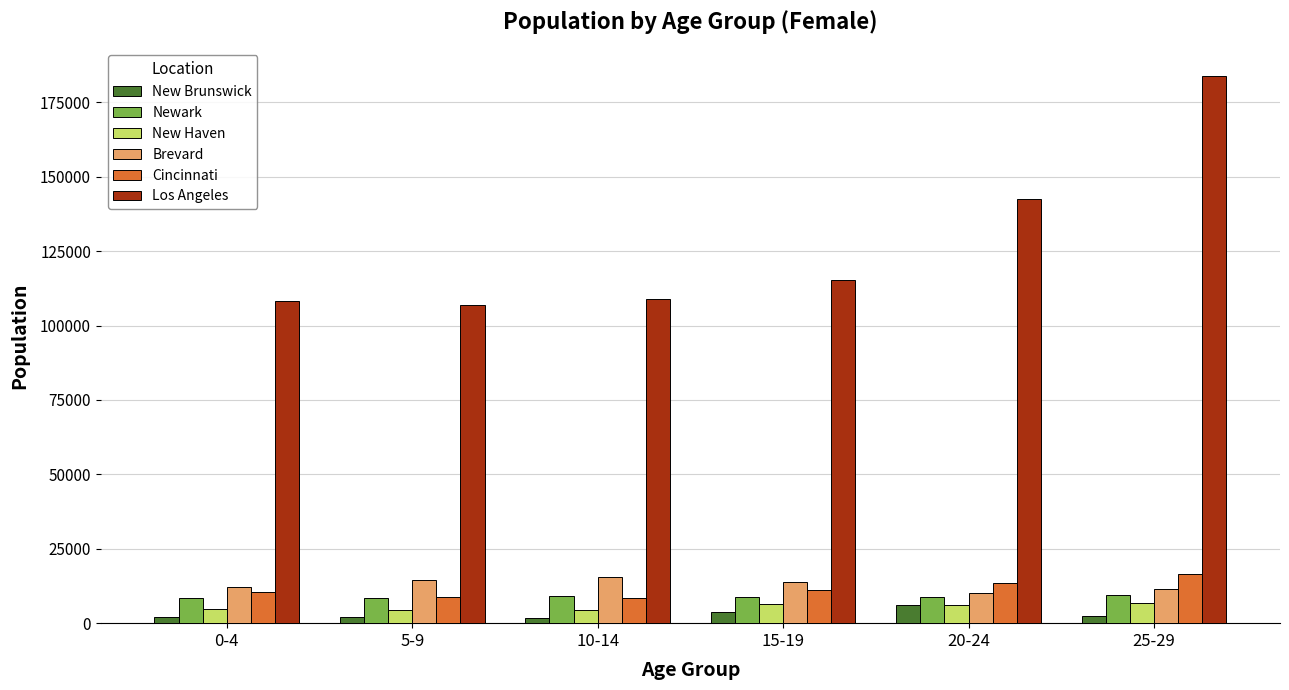

Which series has the widest spread of values?

Los Angeles